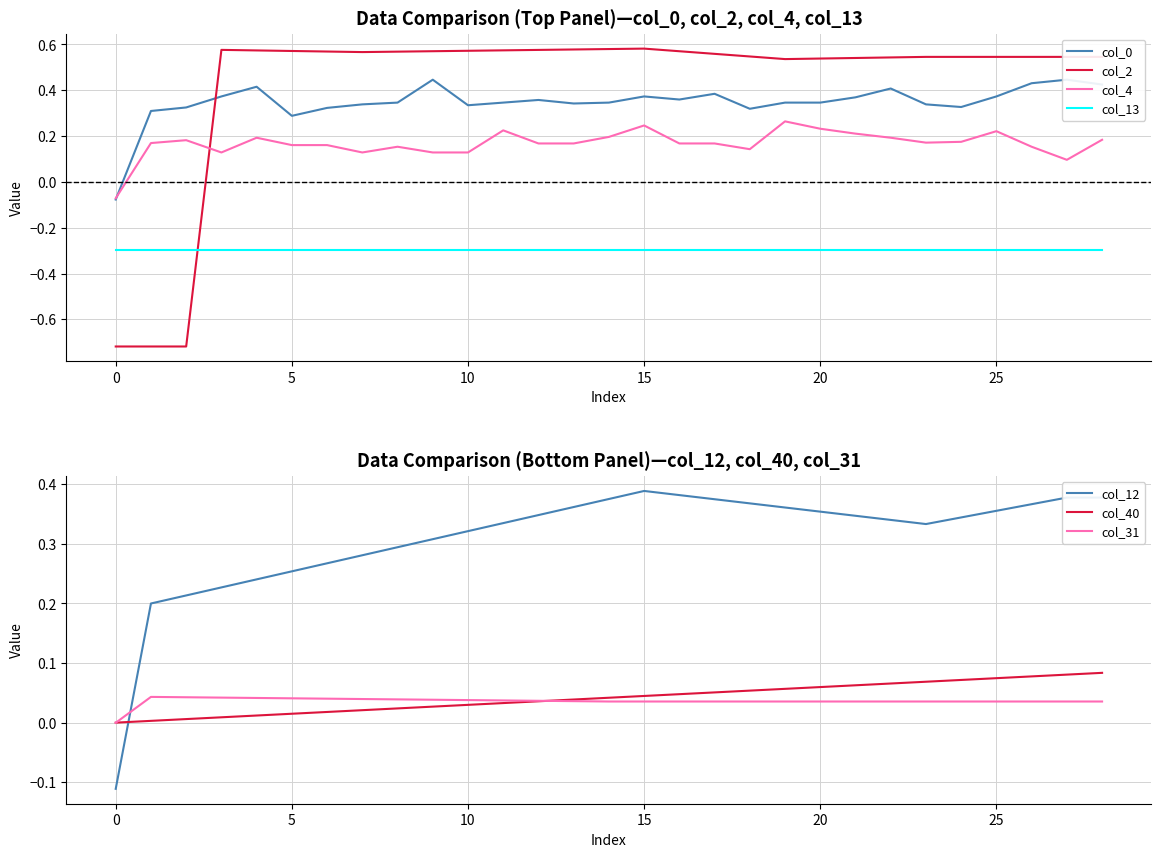

Which series ends up on top after the final intersection of col_2 and col_13?

col_2